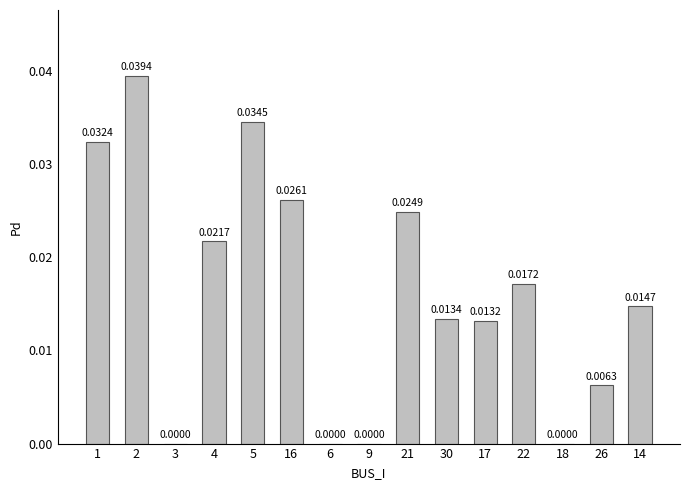

Is it true that the value at 30 is 0.0?

True